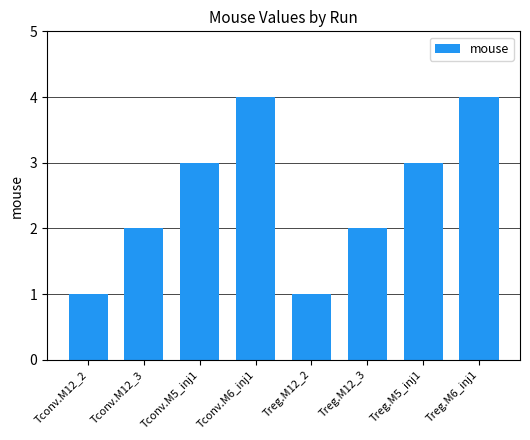

True or false: the data shows 1 at Tconv.M5_inj1.

False